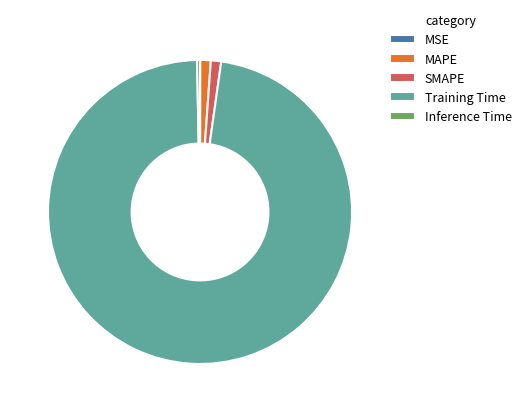

Is Inference Time the majority of the pie?

No